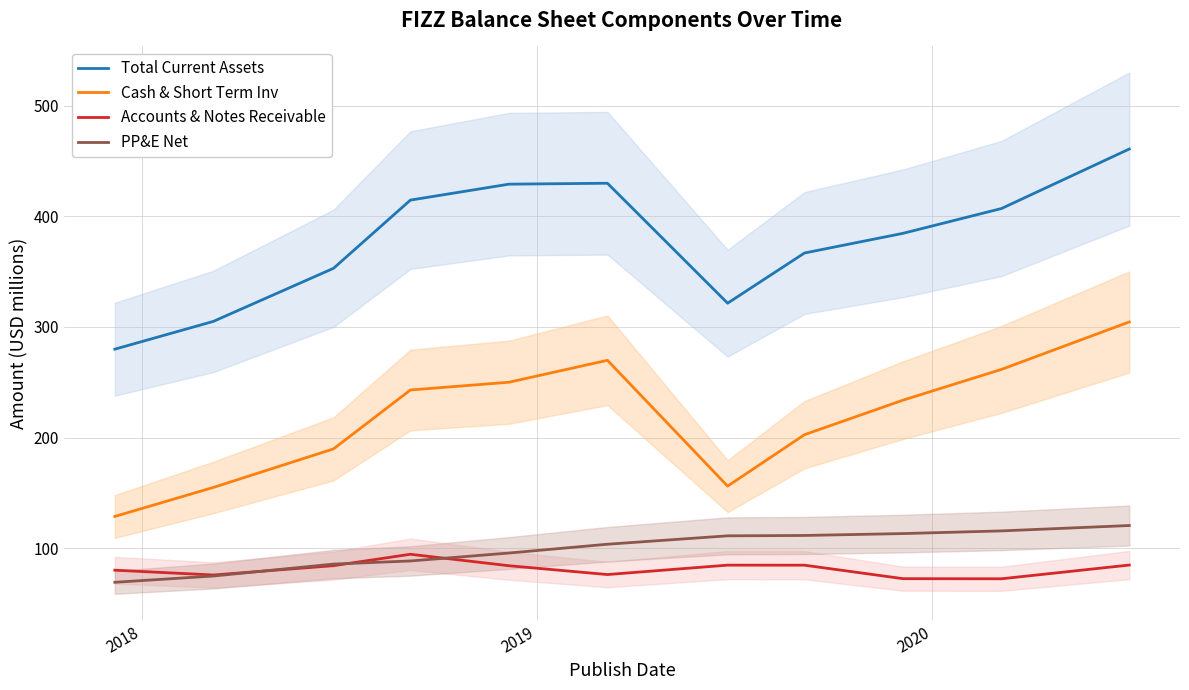

Rank the series by their maximum value, from highest to lowest.

Total Current Assets, Cash & Short Term Inv, PP&E Net, Accounts & Notes Receivable